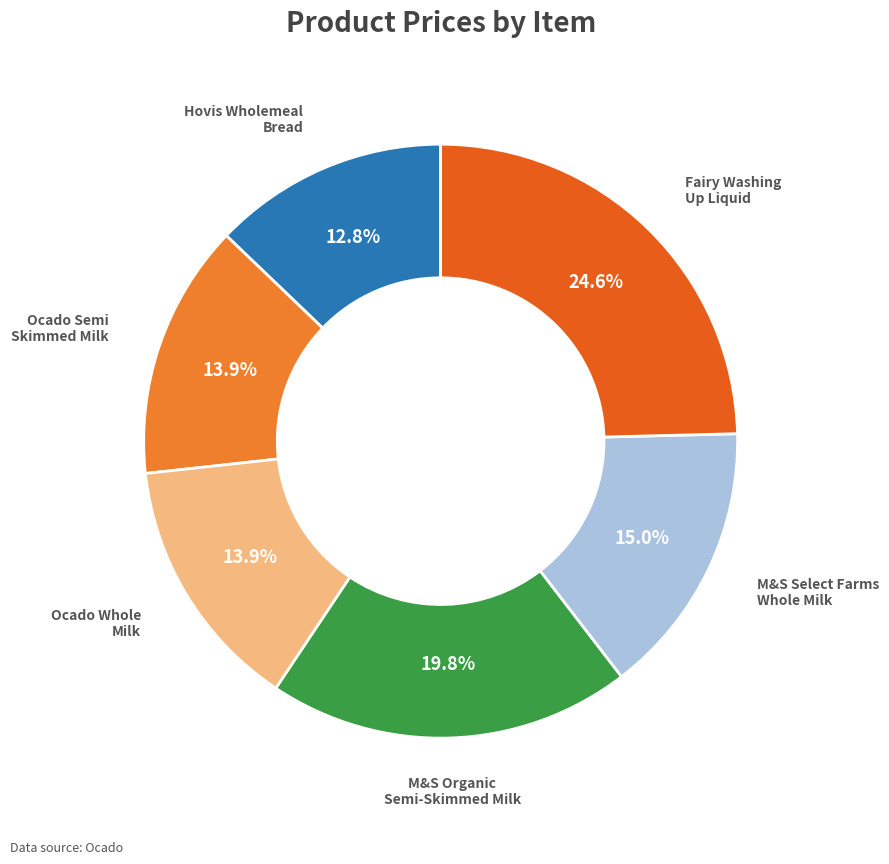

How many segments does this pie chart have?

6